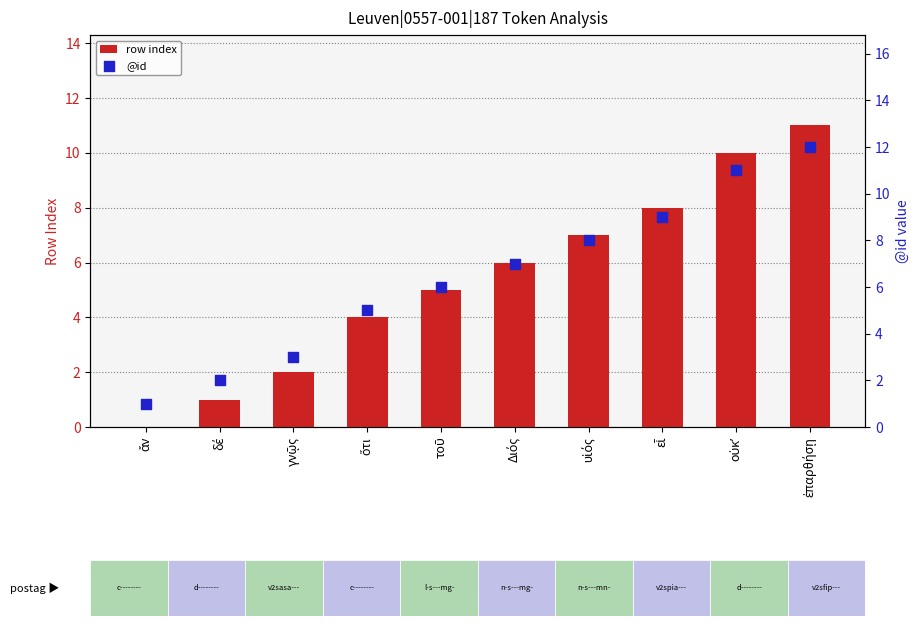

Which series contains the highest Y value?

@id